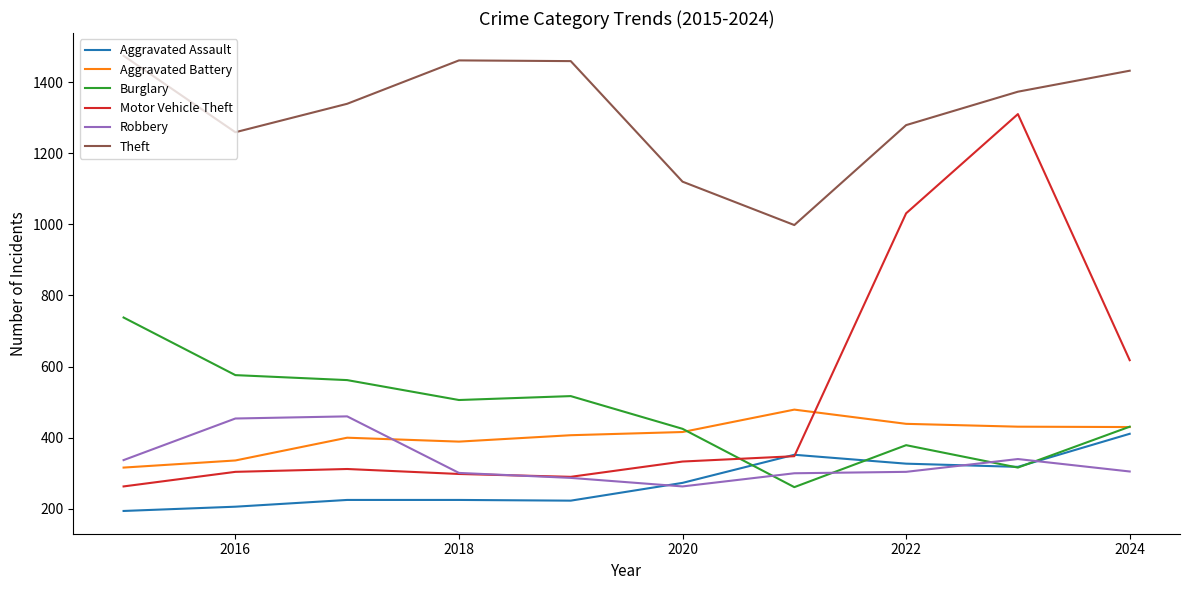

Which series has the widest spread of values?

Motor Vehicle Theft